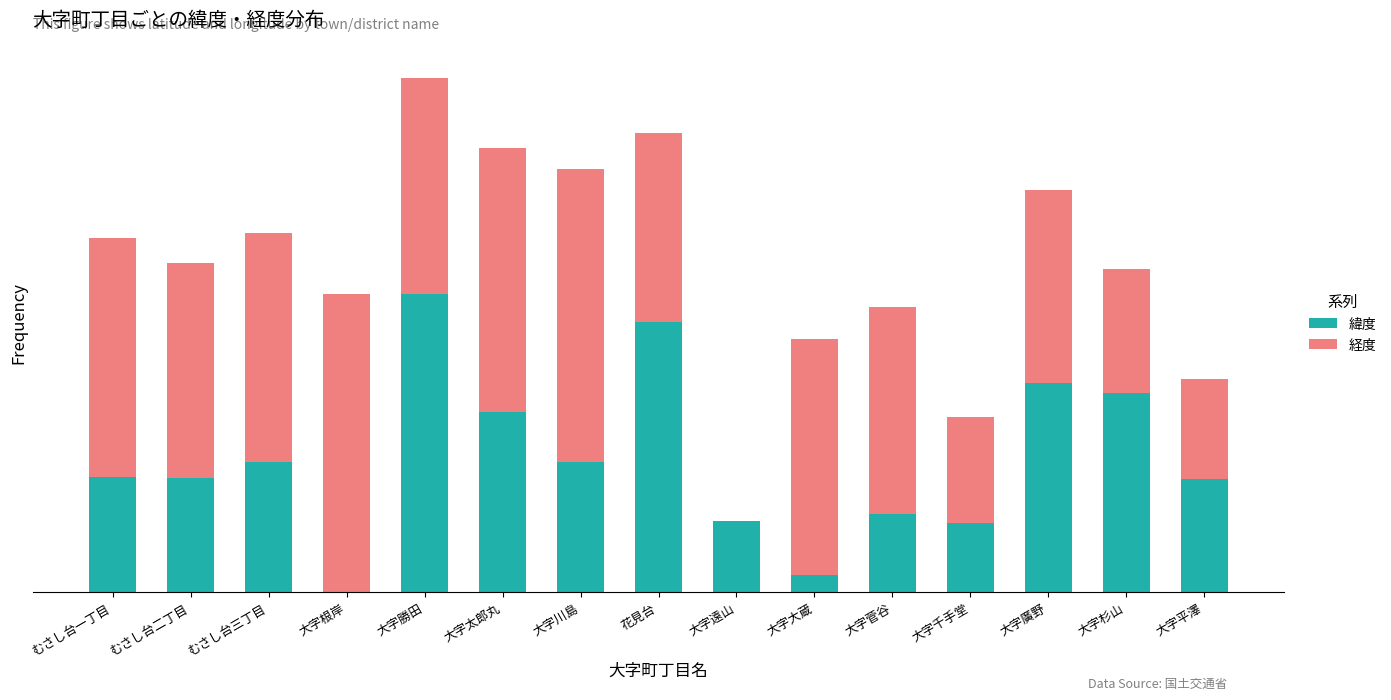

What is the difference between the maximum and minimum values in the 緯度 series?

0.1